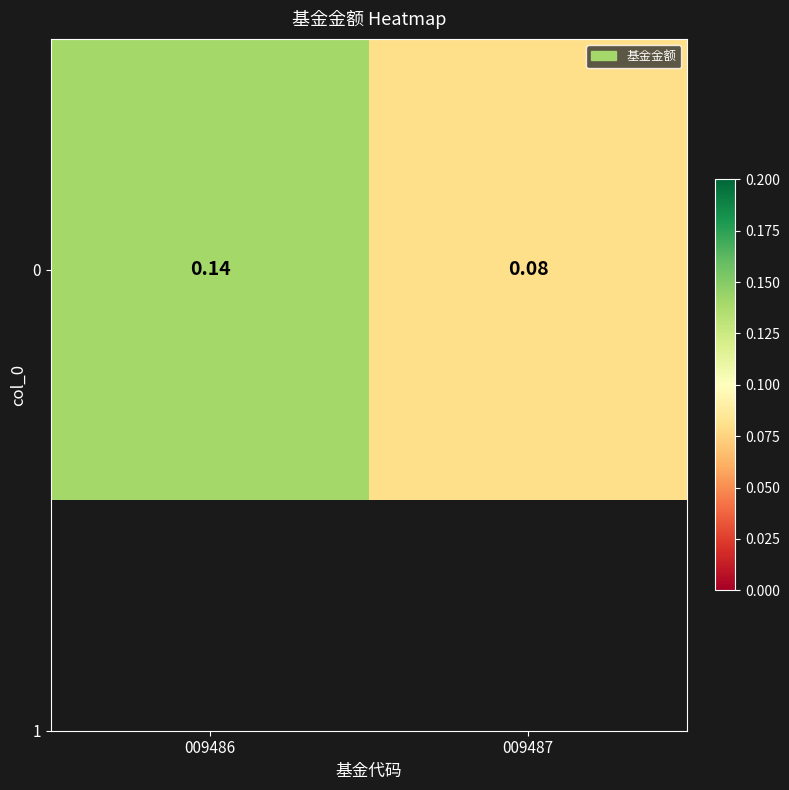

Is it true that the value at 009486 is 0.1?

True